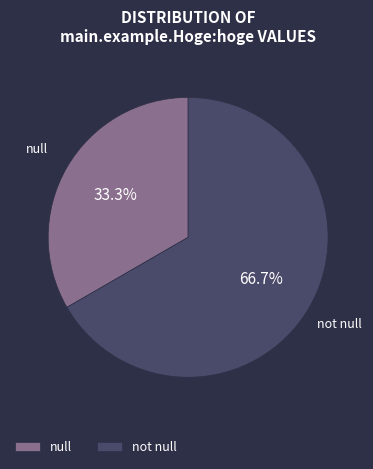

To the nearest percent, what is the combined percentage of null and not null?

100%